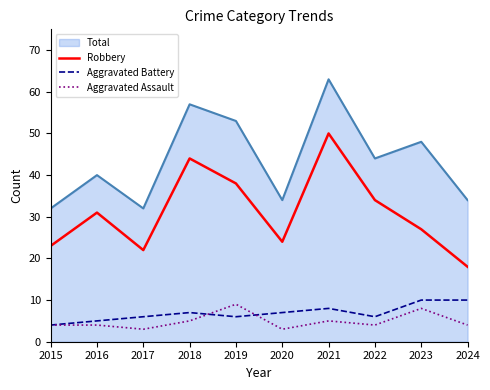

What is the total value across all series at 2021?

126